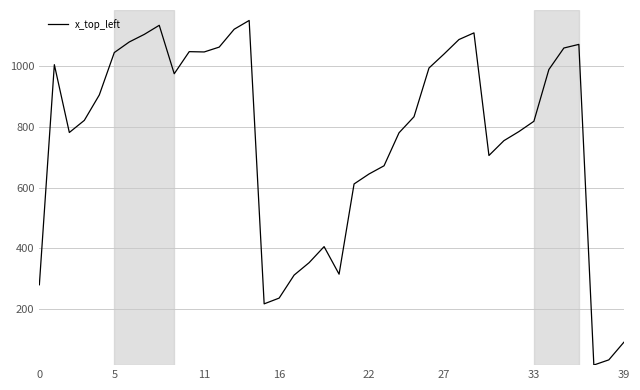

What is the greatest value displayed?

1152